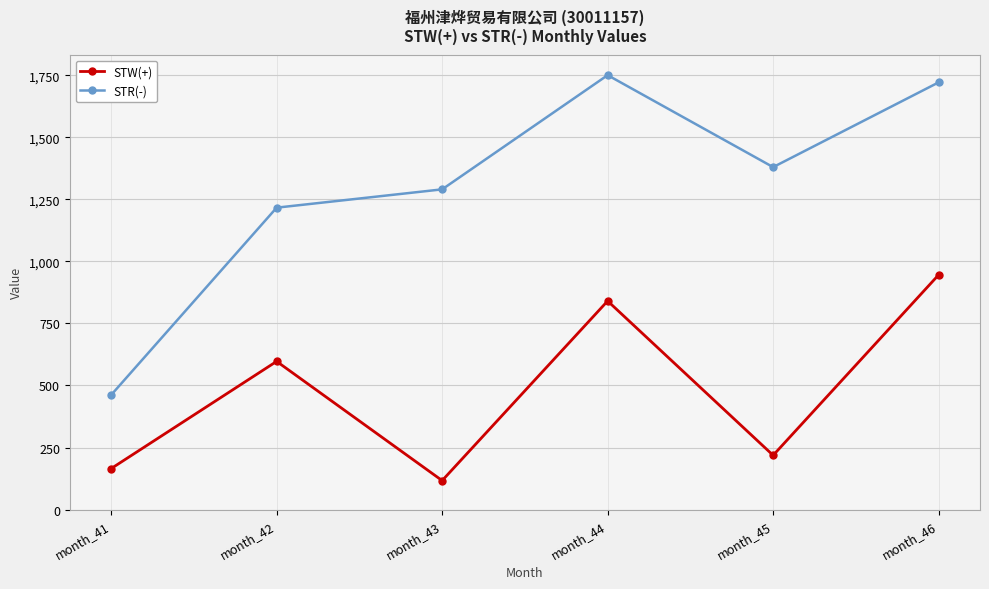

At which category is the sum across all series the highest?

month_46